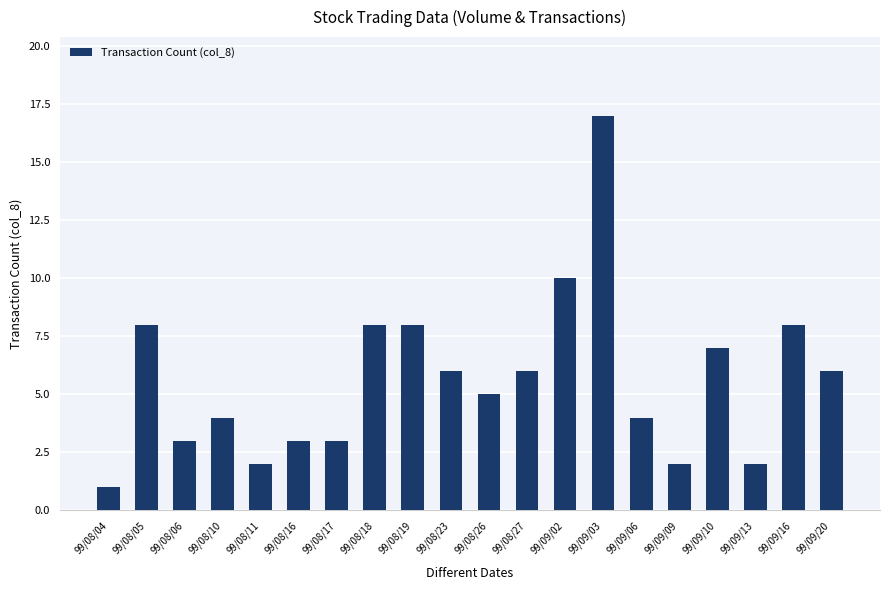

Reading left to right, transcribe all the data shown in this chart.

1	8	3	4	2	3	3	8	8	6	5	6	10	17	4	2	7	2	8	6